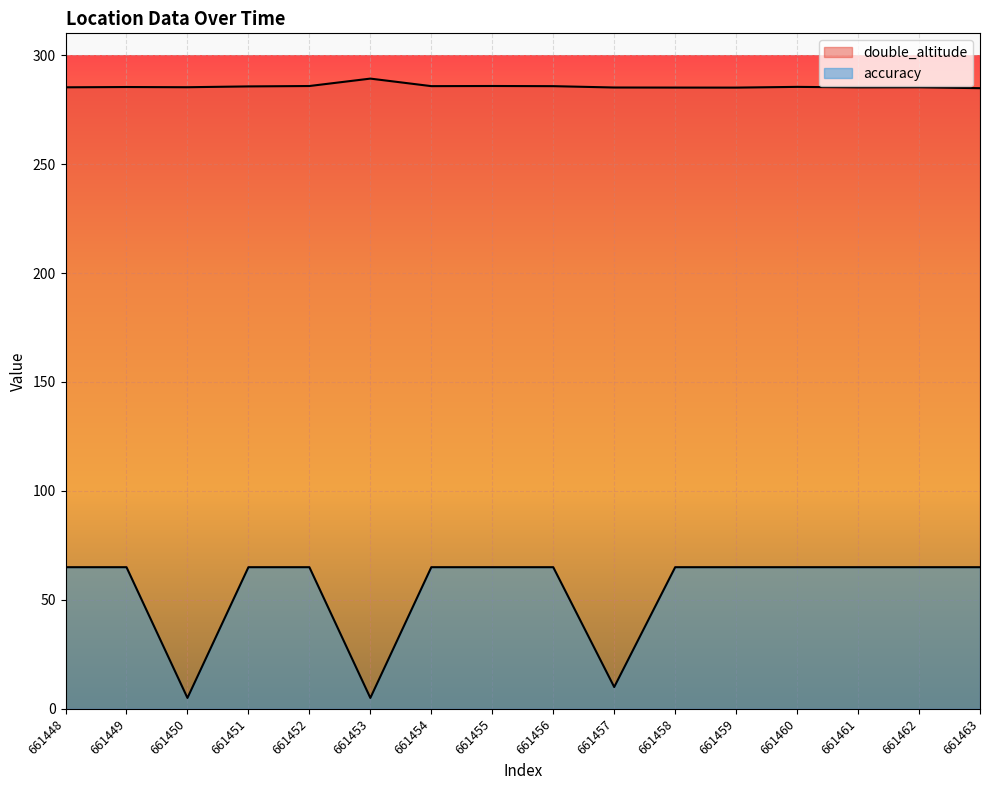

At which label does accuracy reach its peak?

661448